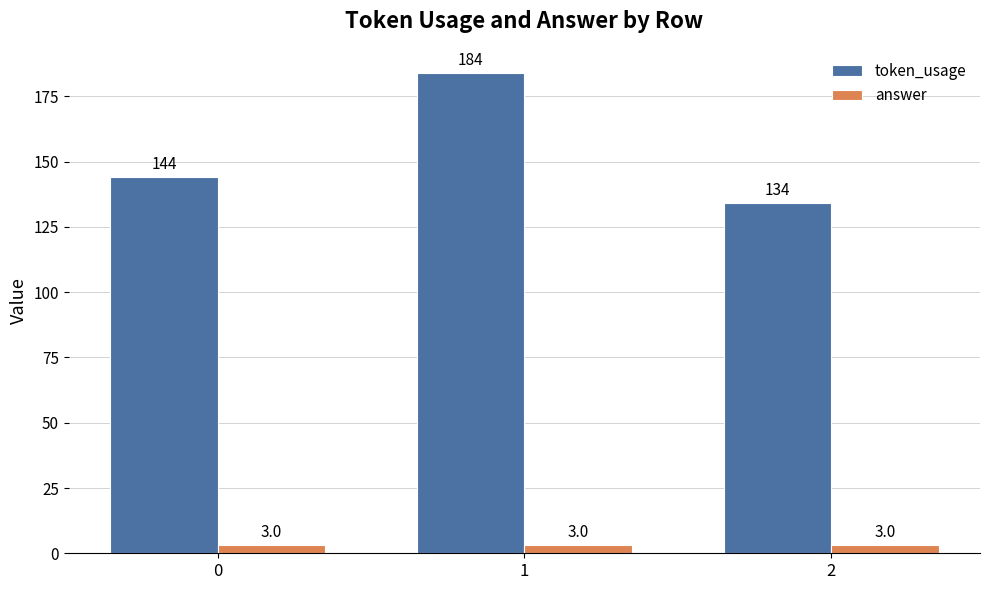

What is the maximum value shown in the chart?

184